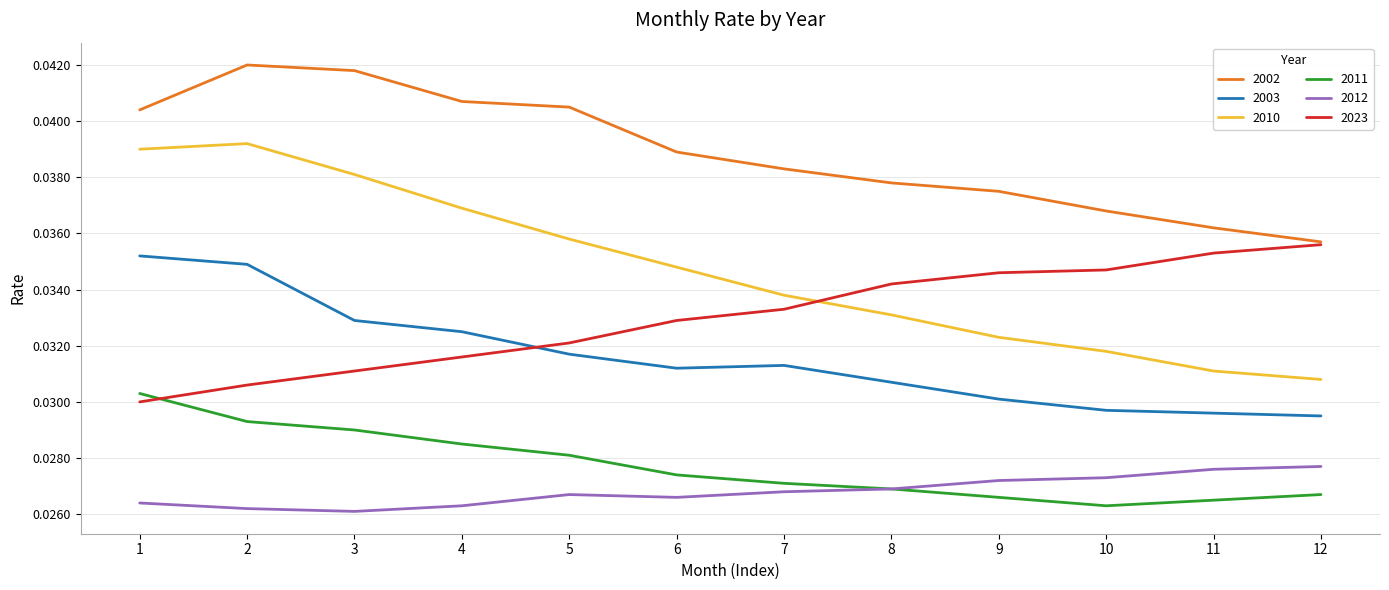

Does the chart have visible grid lines?

Yes